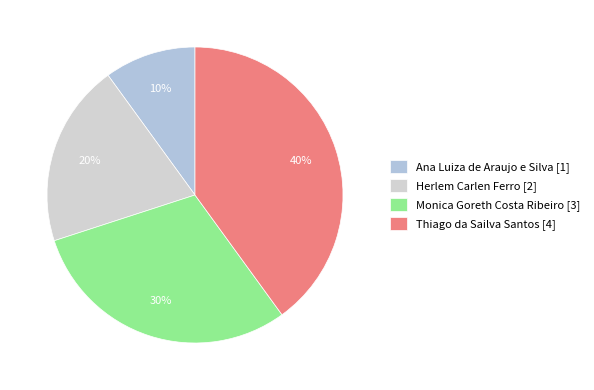

How many segments does this pie chart have?

4